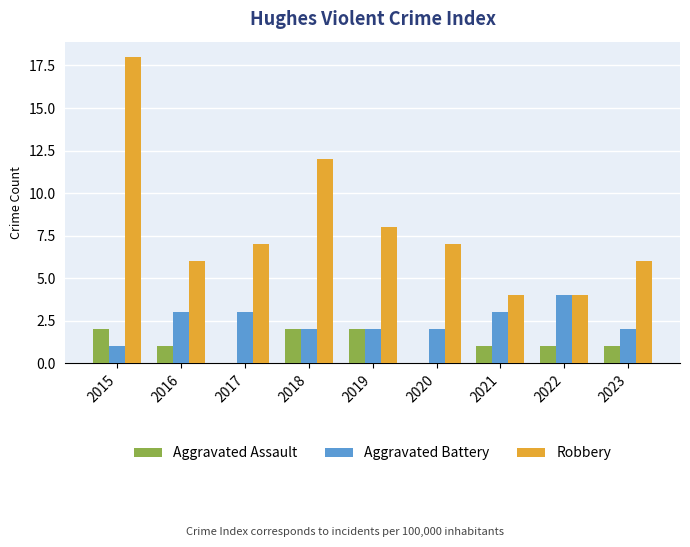

What is the sum of all Aggravated Battery values?

22